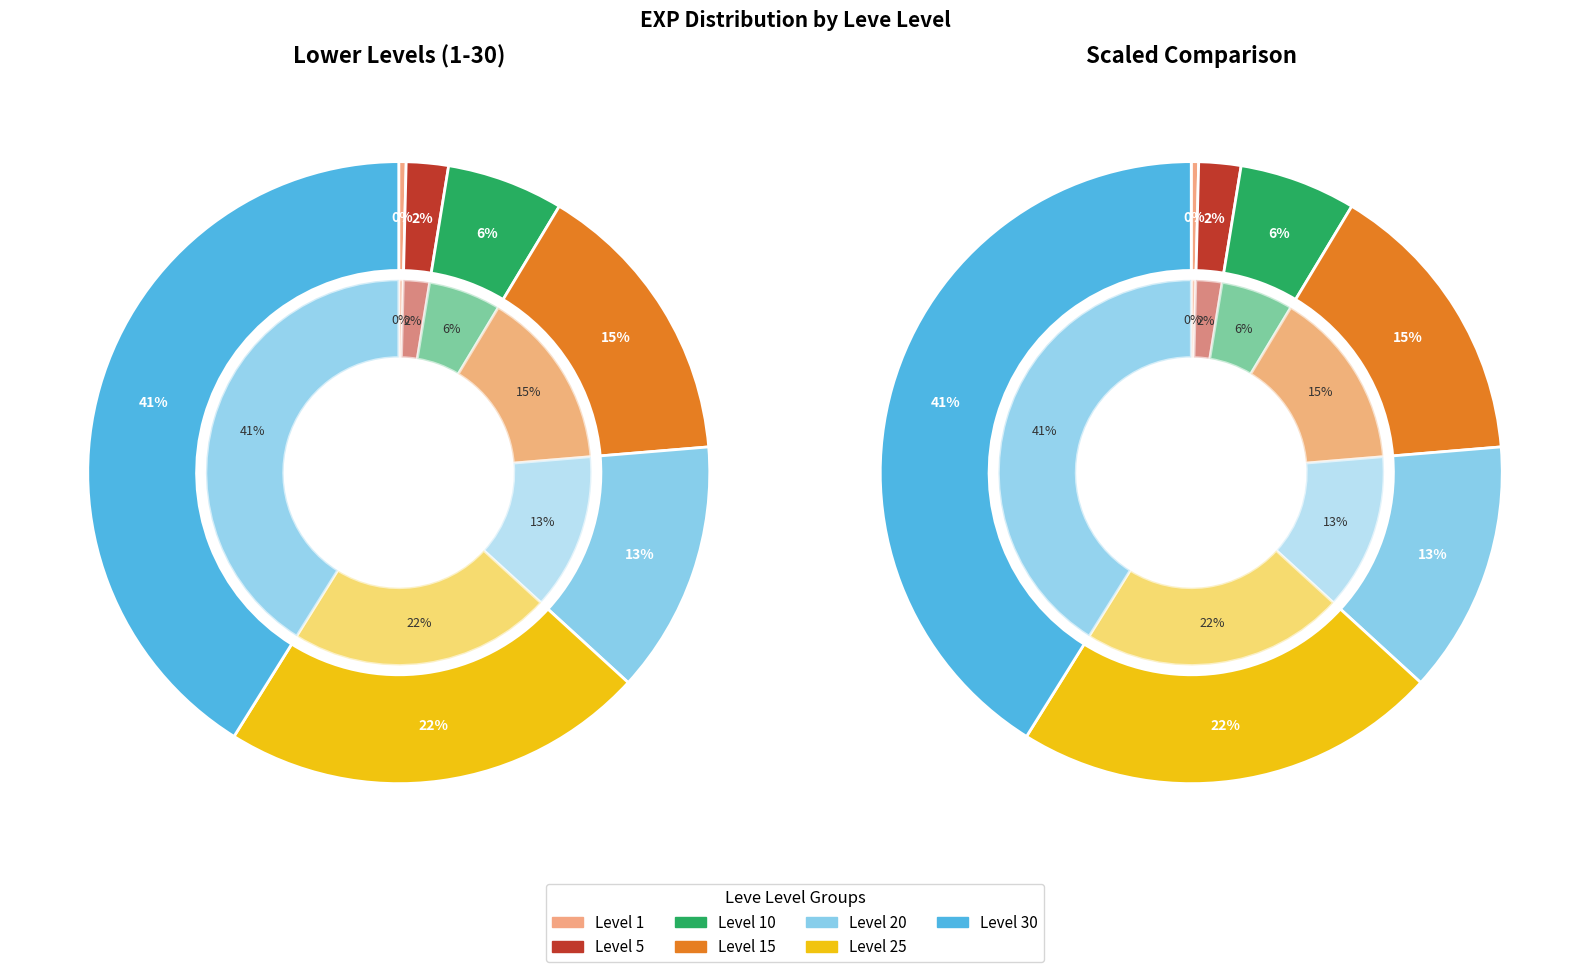

Which slice is the smallest?

Level 1